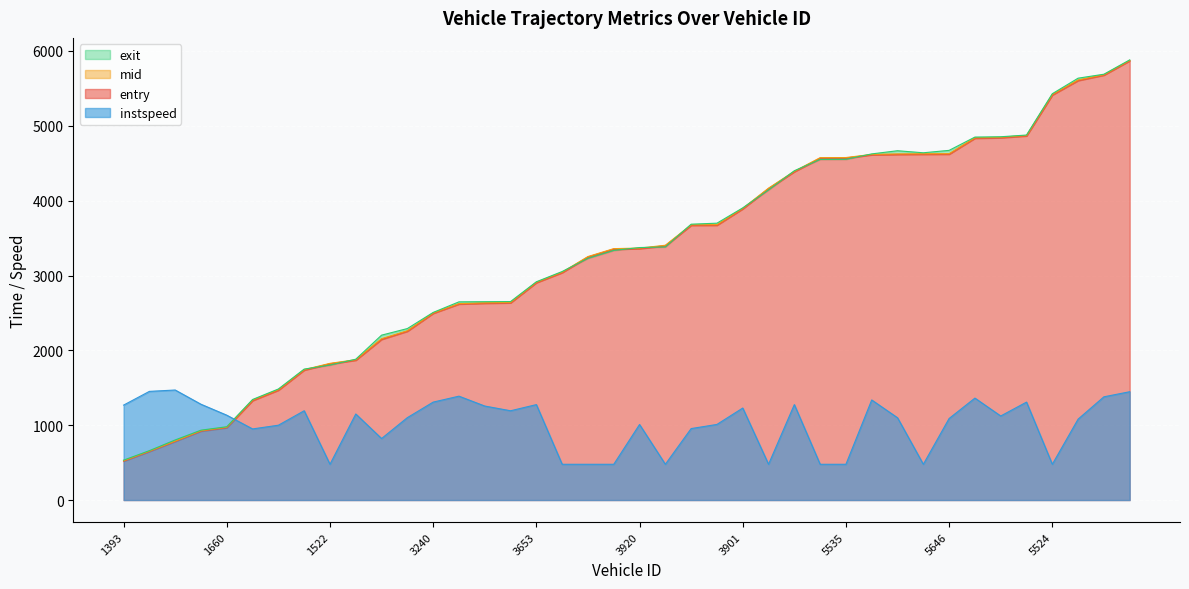

Which series changed the most between 1660 and 5659?

exit